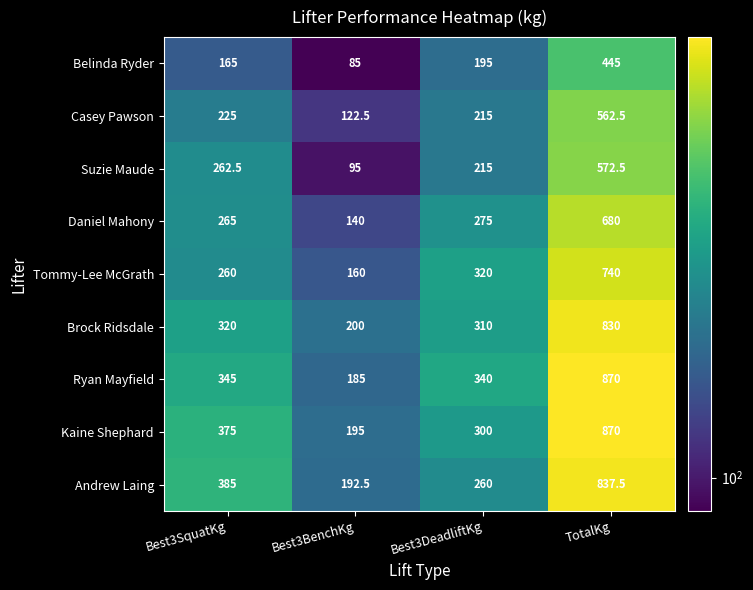

What is the maximum value for Daniel Mahony?

680.0